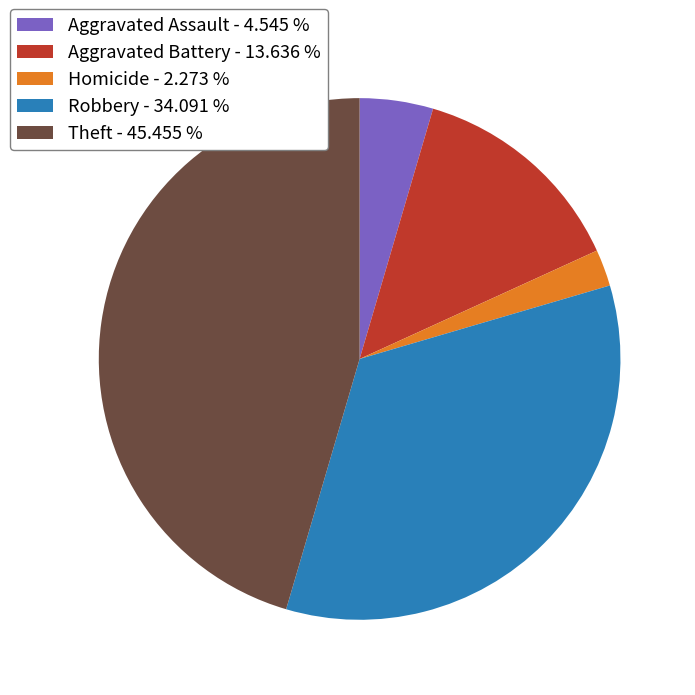

Do Robbery - 34.091 % and Aggravated Battery - 13.636 % together represent more than half of the pie?

No